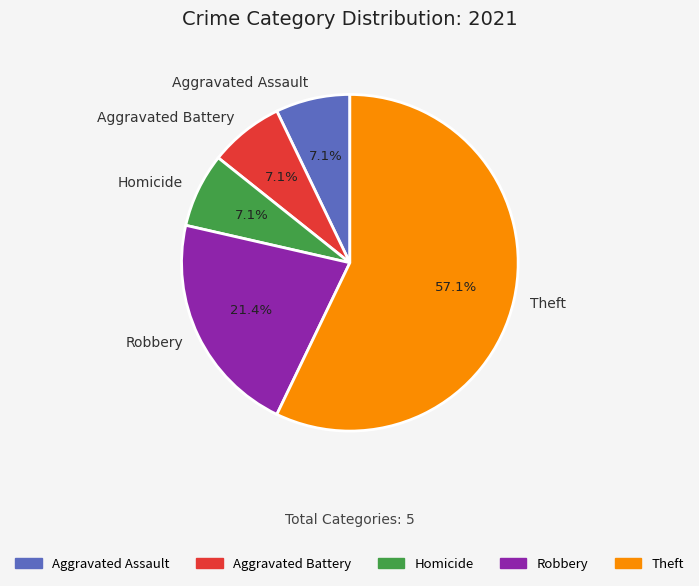

Is Theft the majority of the pie?

Yes